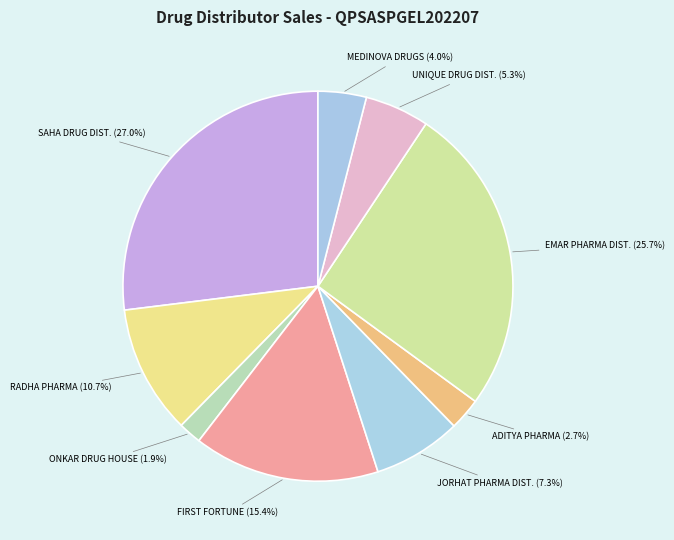

What is the largest slice in the pie chart?

SAHA DRUG DIST.